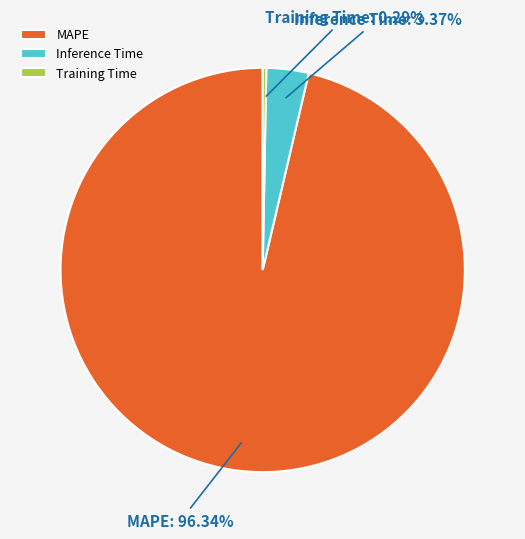

Which slice is the smallest?

Training Time